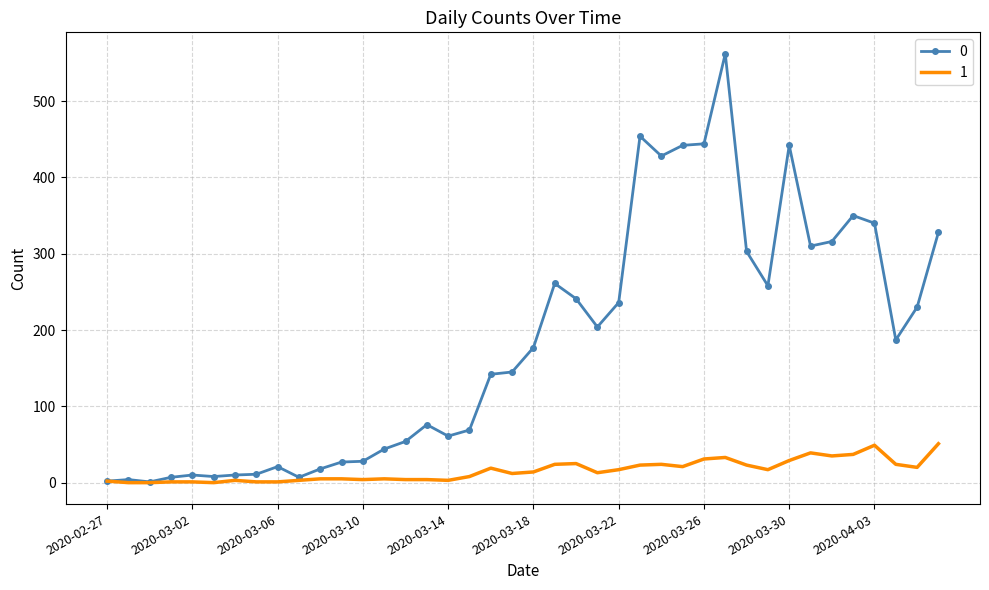

List the series in order of their peak value, highest first.

0, 1